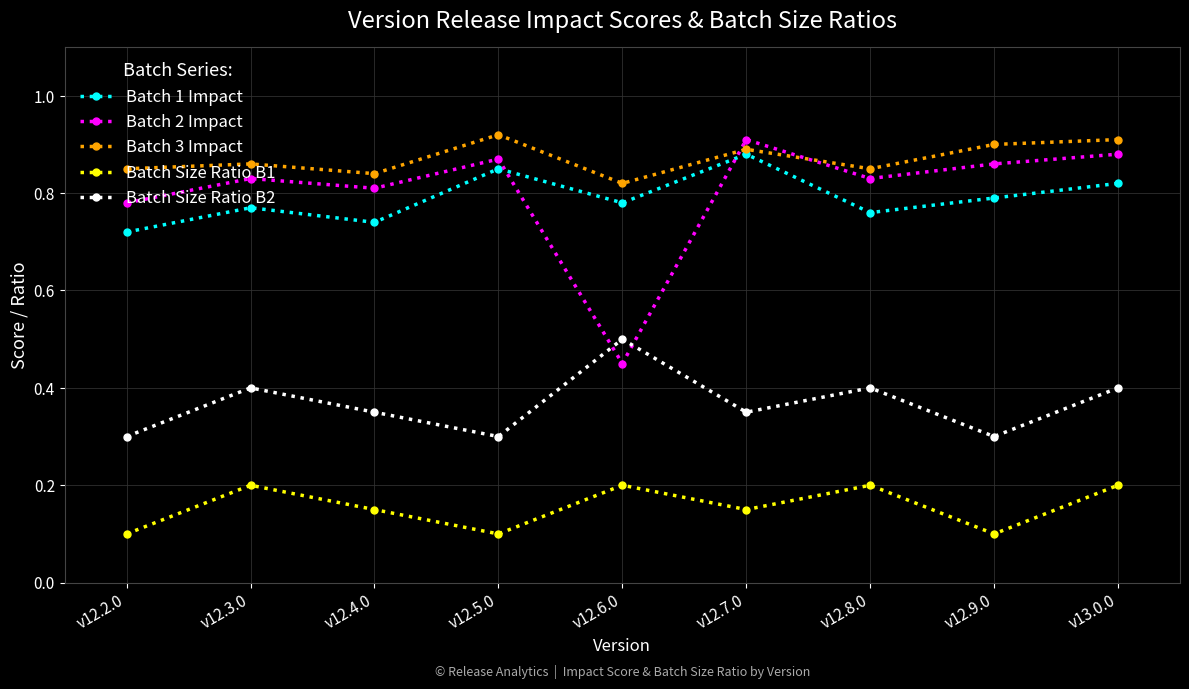

True or false: Batch Size Ratio B1 and Batch 2 Impact intersect in this chart.

False